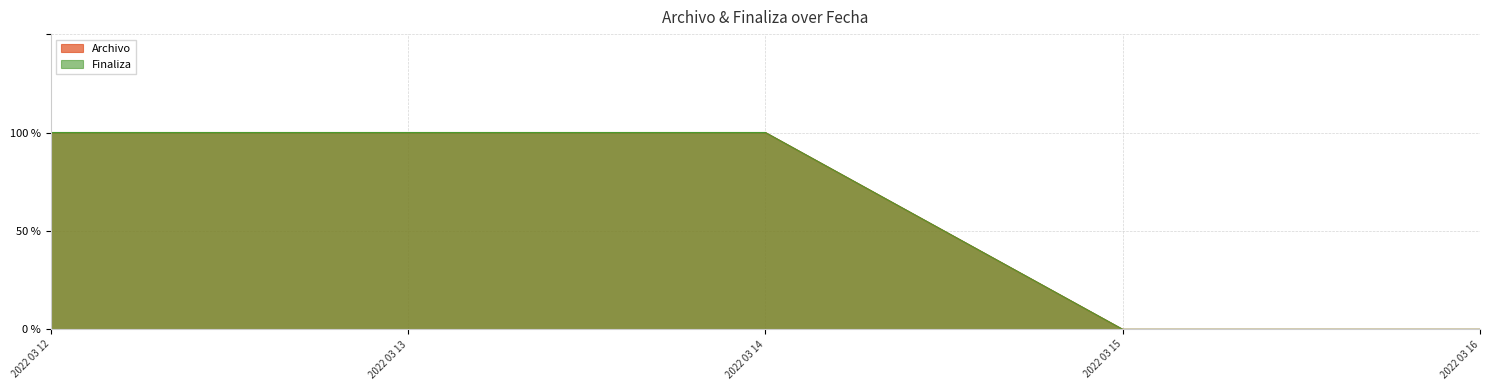

What is the sum of the Archivo values at 2022 03 13 and 2022 03 15?

1